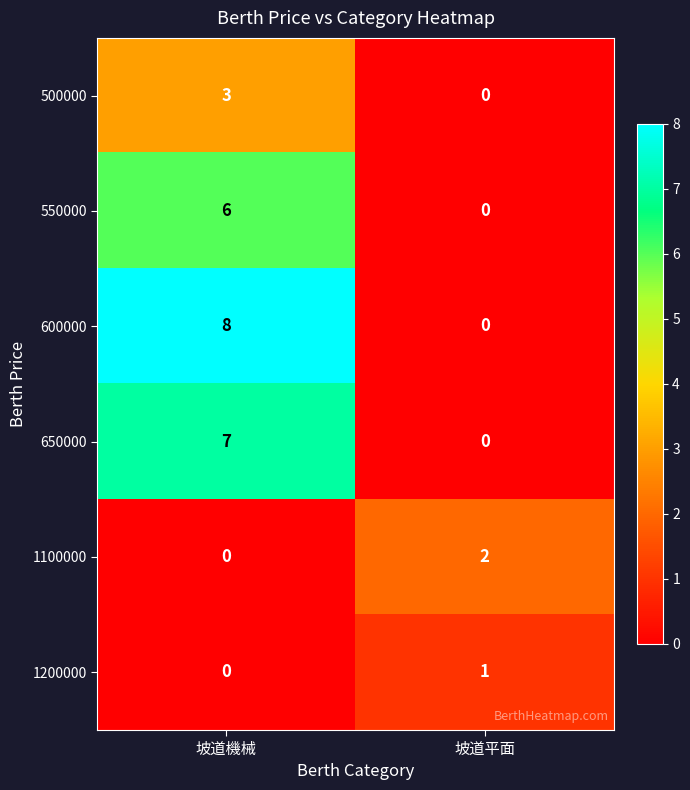

Which category has the highest value across all series?

坡道機械